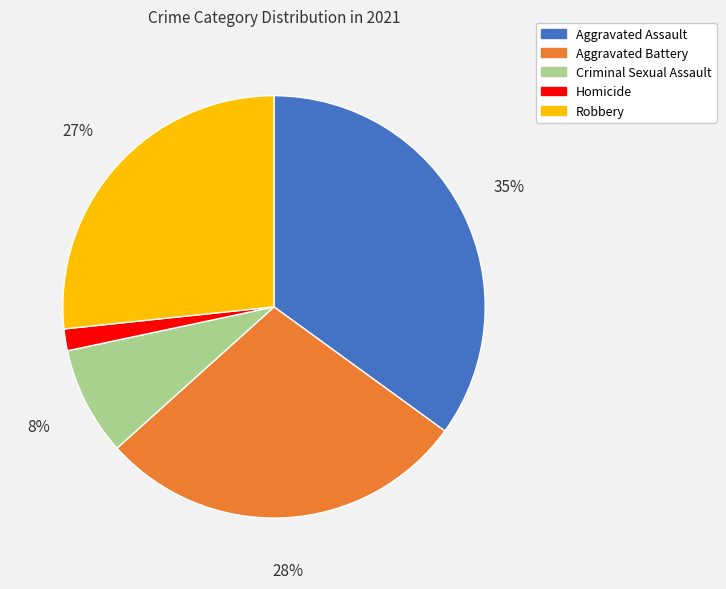

To the nearest percent, what is the combined percentage of Homicide and Aggravated Assault?

37%